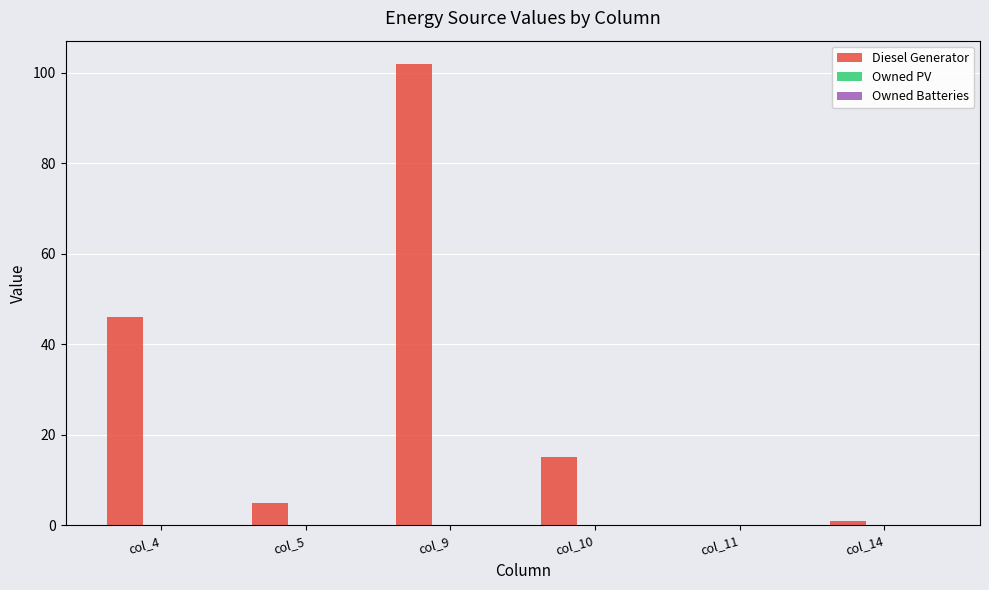

Where is the data nearest to the value 51?

col_4